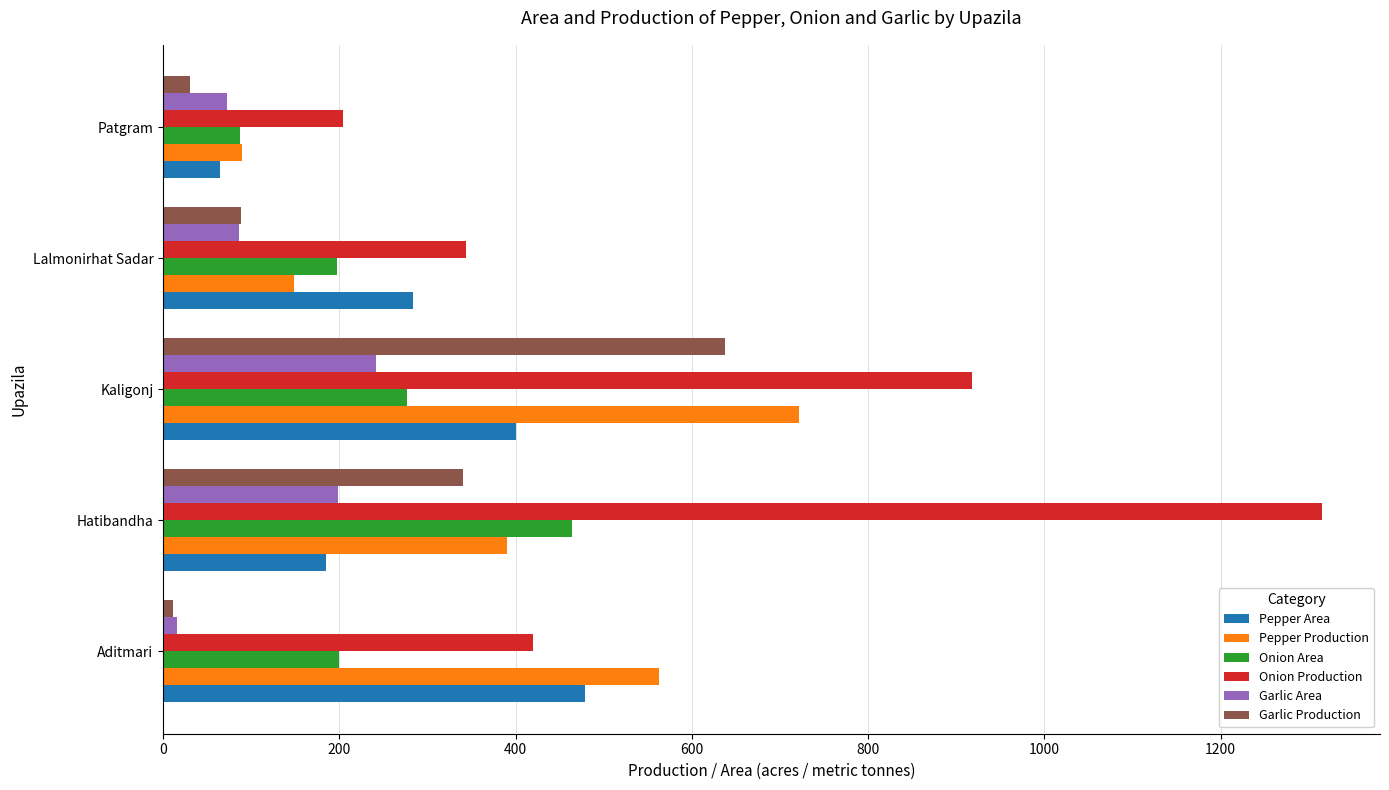

Is the value of Garlic Production at Aditmari greater than the value of Onion Production at Aditmari?

No